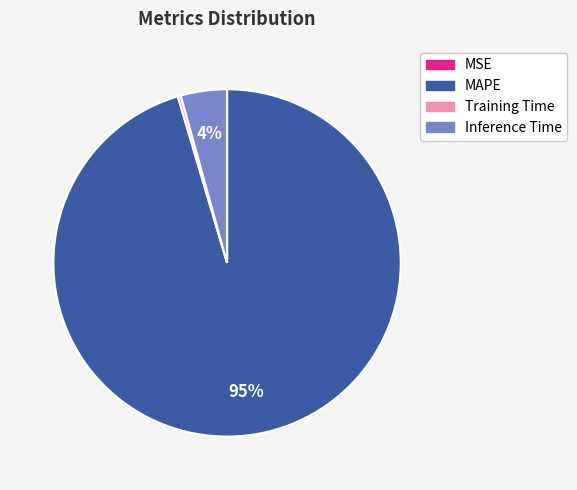

Is the sum of MAPE and Training Time greater than half?

Yes